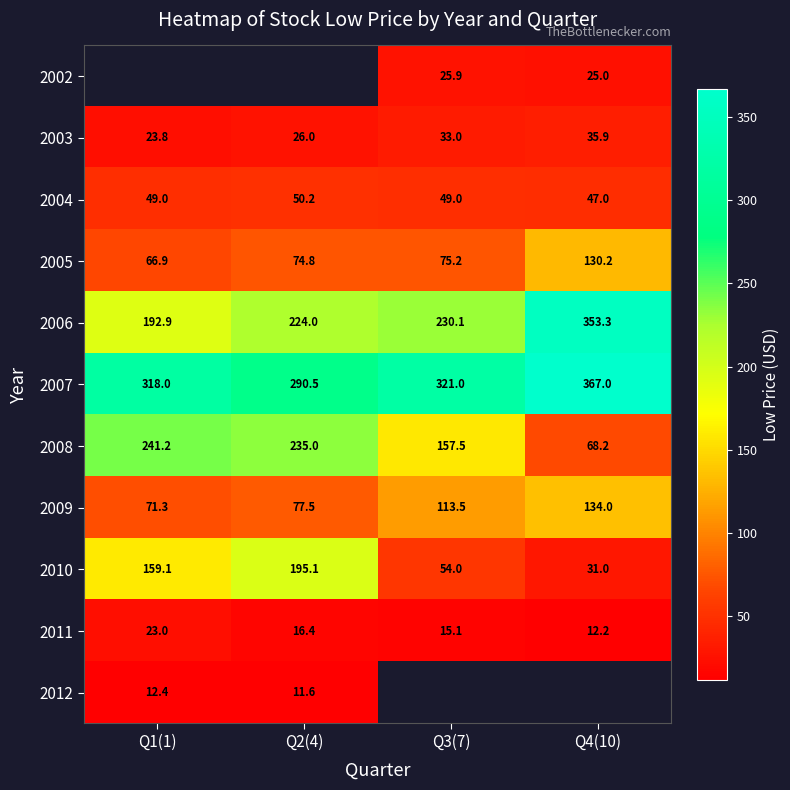

How many values in the 2011 series exceed 16?

2